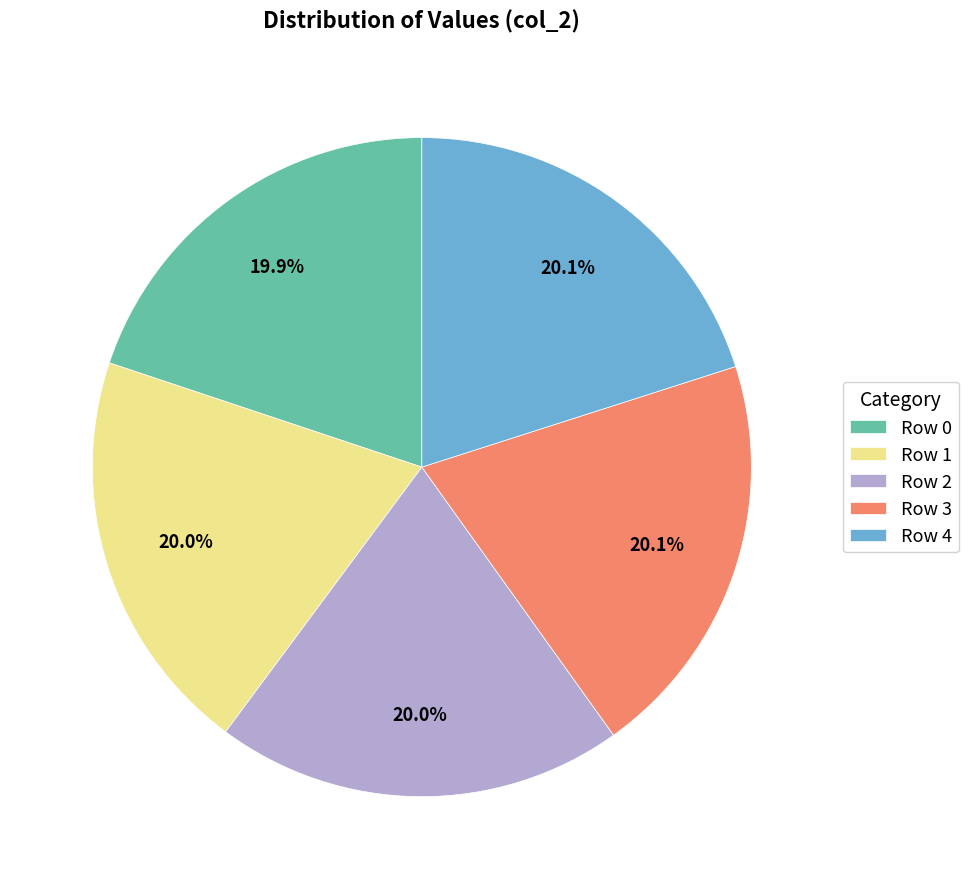

Does Row 1 represent more than half of the total?

No